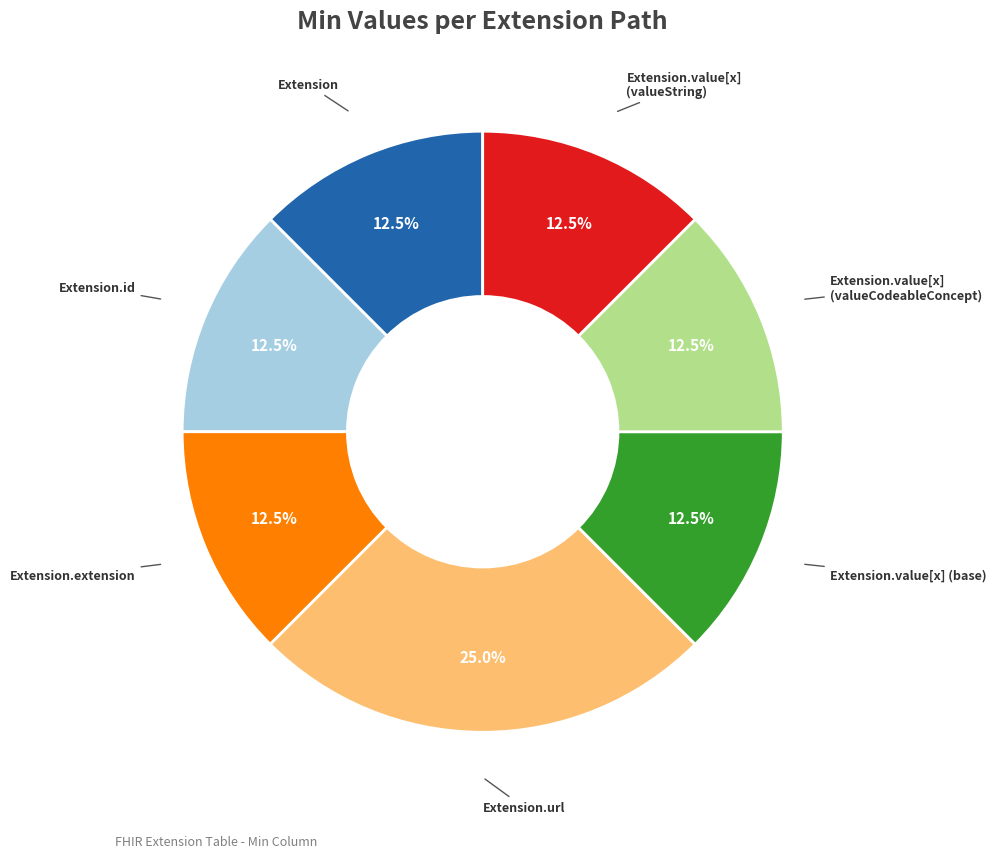

Does any single category account for the majority?

No